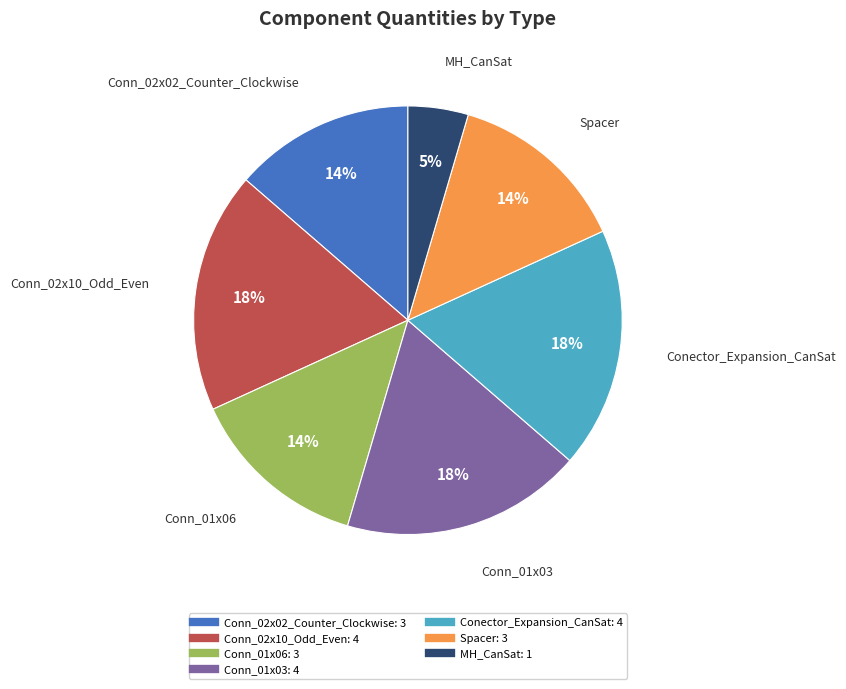

Combined, do Spacer and Conector_Expansion_CanSat account for over 50%?

No